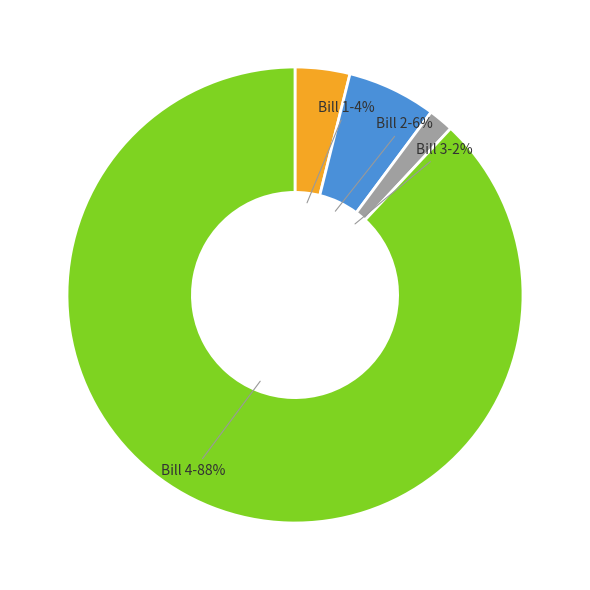

To the nearest percent, what percentage of the pie is Bill 2?

6%